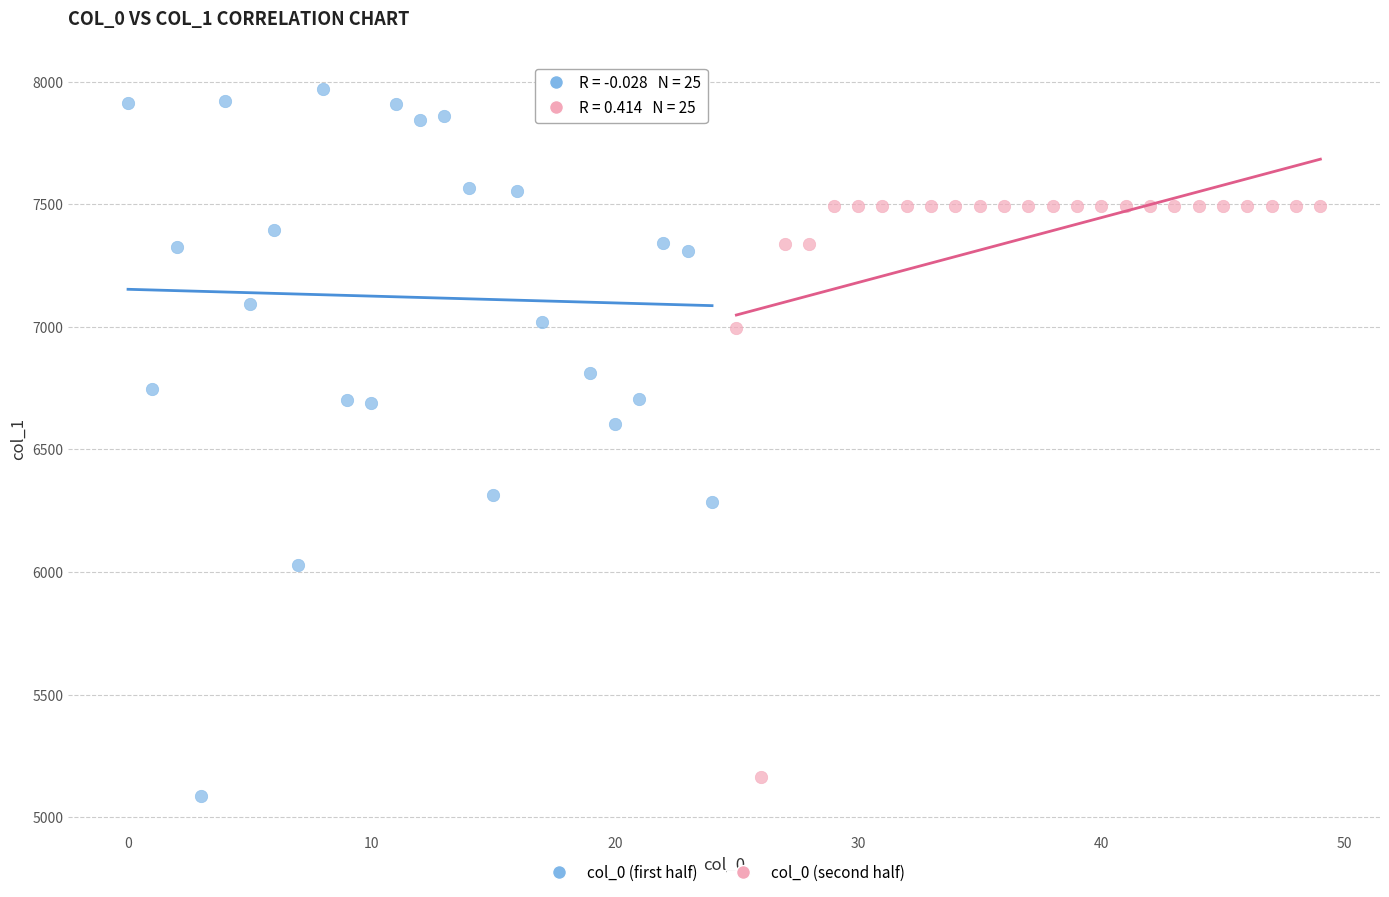

Which series reaches the maximum Y coordinate?

col_0 (first half)